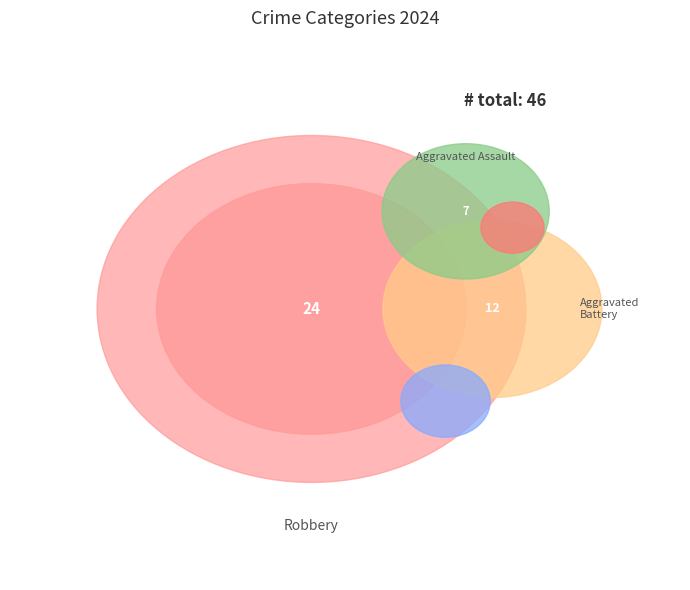

Is Robbery the majority of the pie?

Yes